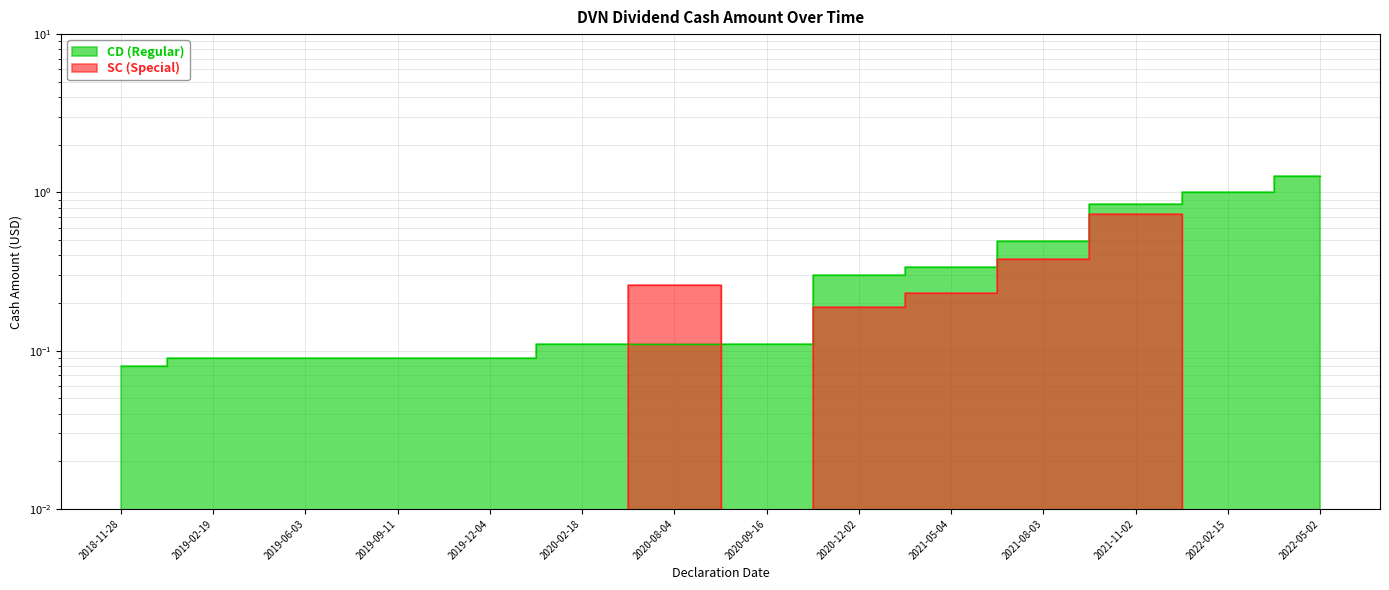

At 2021-08-03, list the series in order from smallest to largest.

SC (Special), CD (Regular)